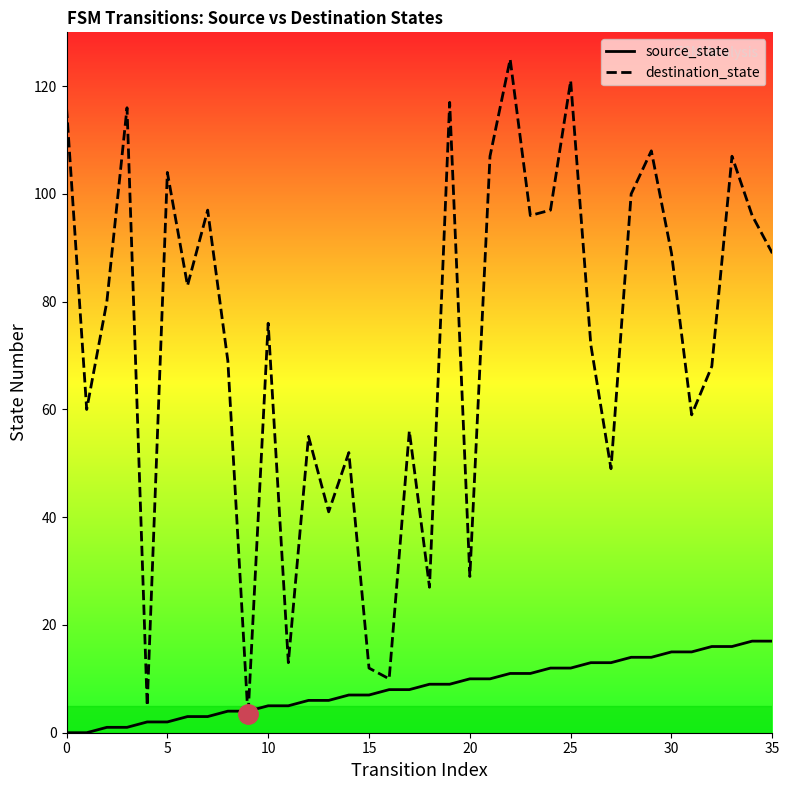

Which series has the largest total across all categories?

destination_state